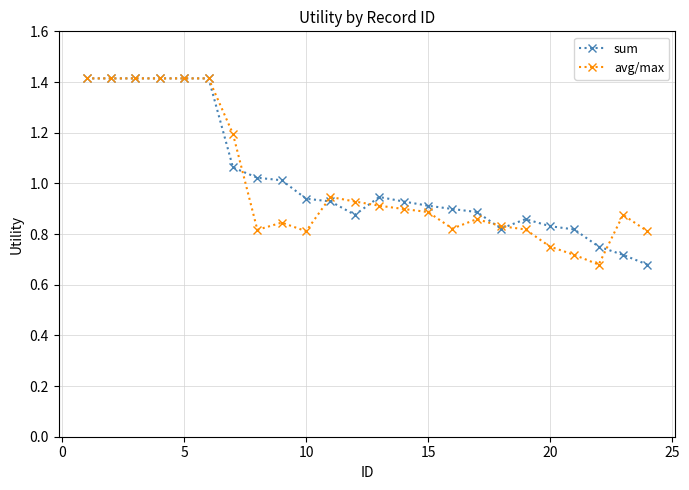

True or false: sum has more than 1 interior local peaks.

True